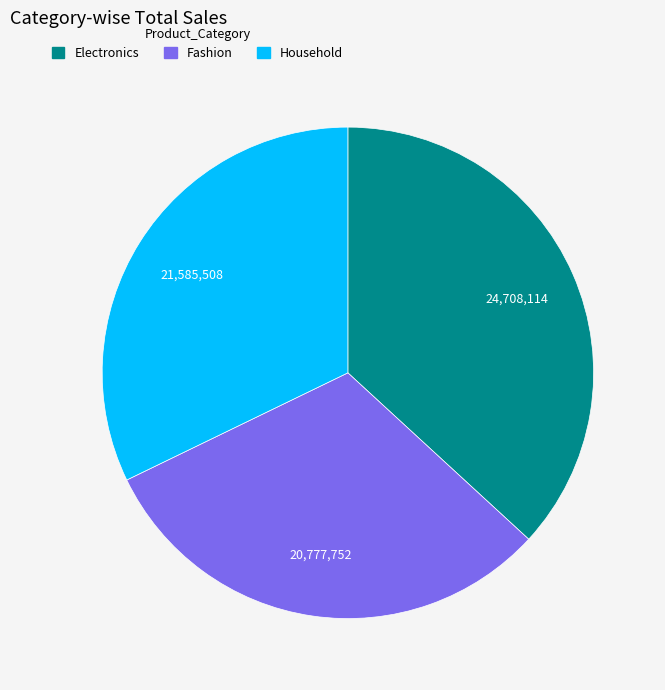

Combined, do Household and Fashion account for over 50%?

Yes